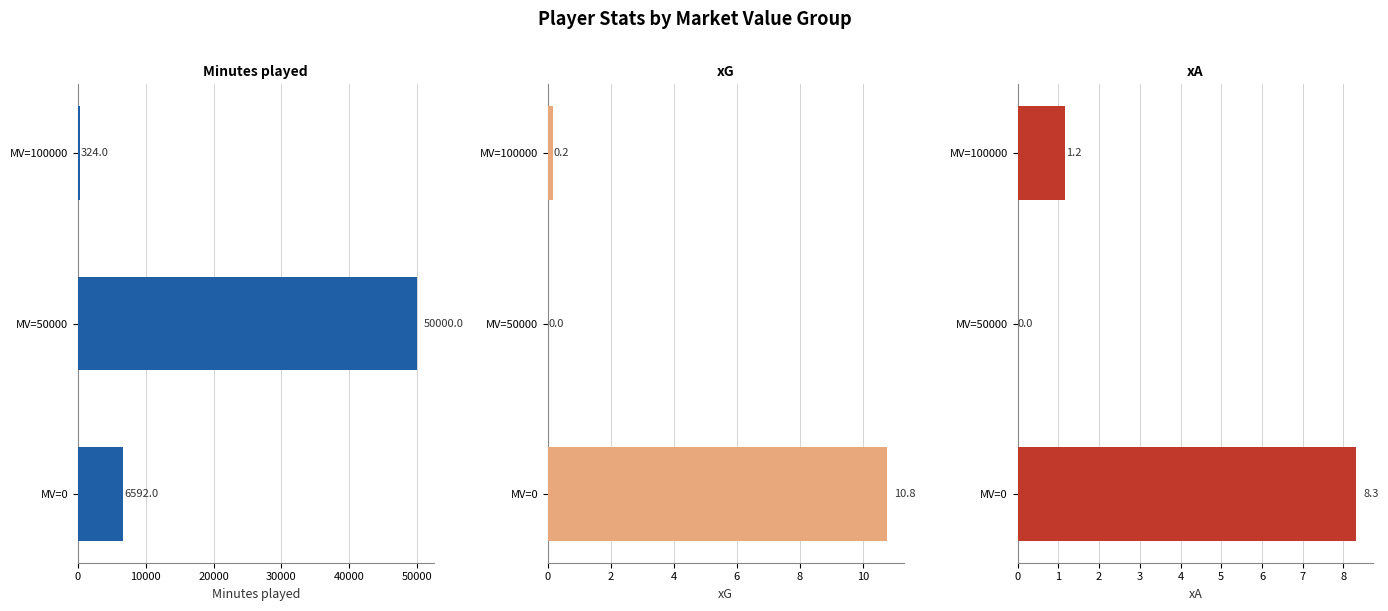

What are all the series names shown in the legend?

Minutes played, xG, xA